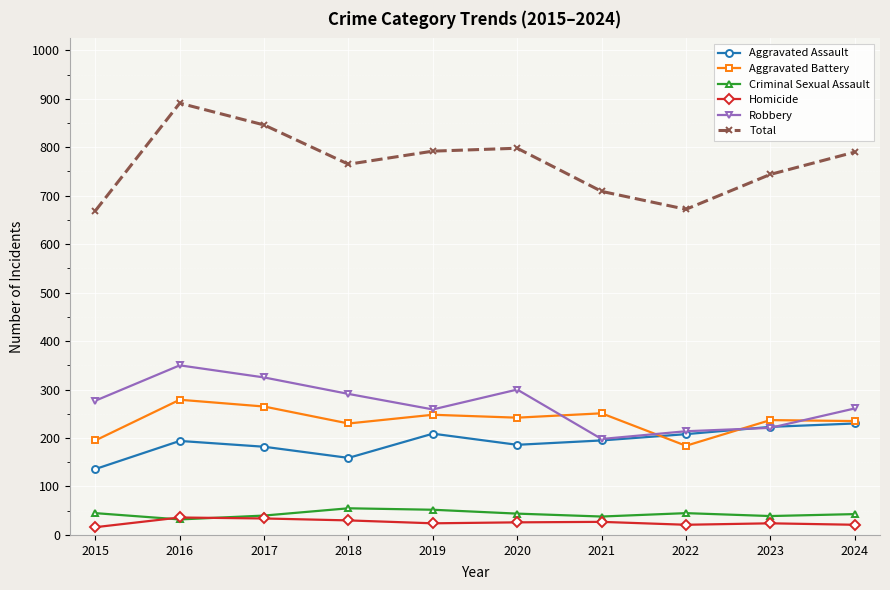

Which category has the highest value across all series?

2016